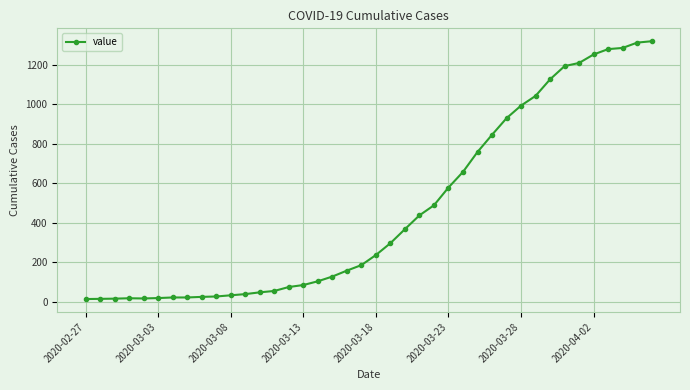

Does the chart display data point markers on the line(s)?

Yes